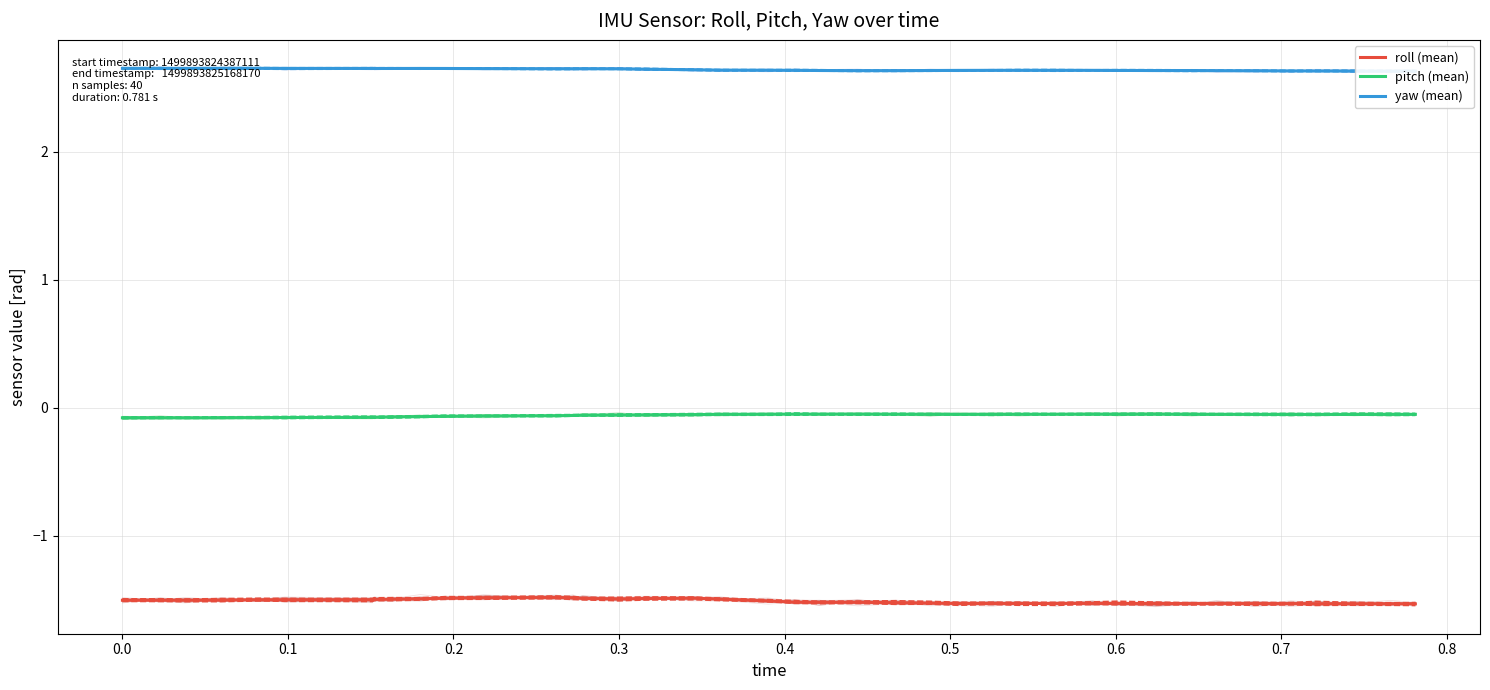

How many lines are shown in the chart?

3